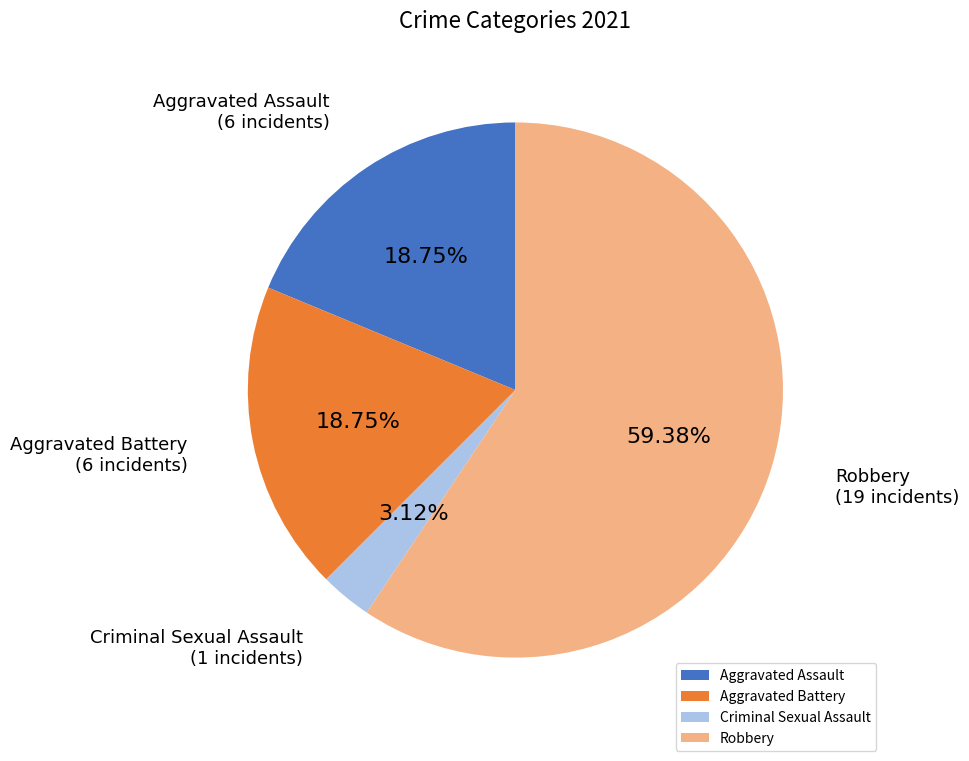

True or false: Aggravated Assault accounts for 19% of the total.

True